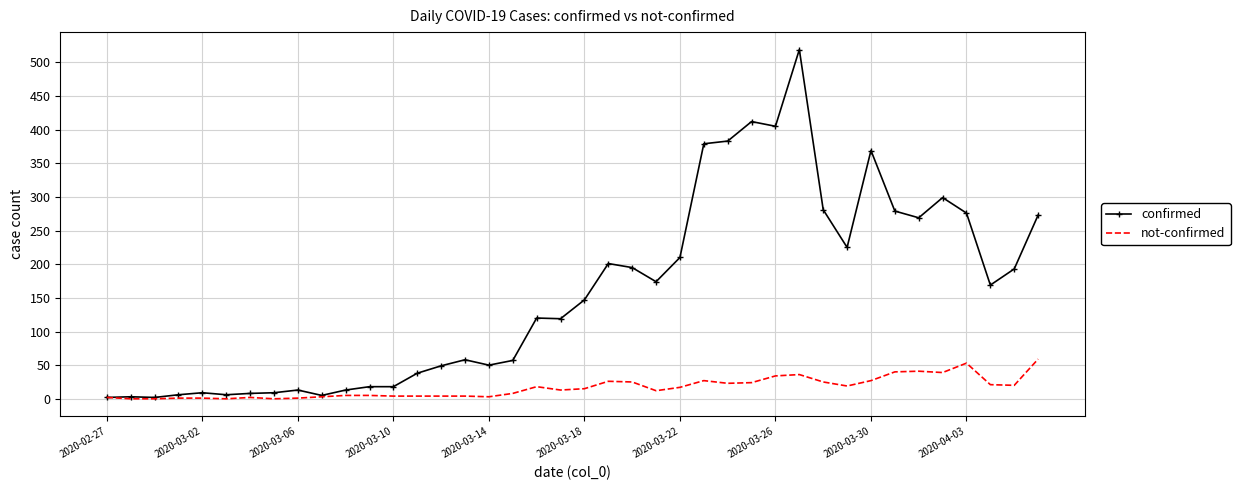

Which series has the largest total across all categories?

confirmed